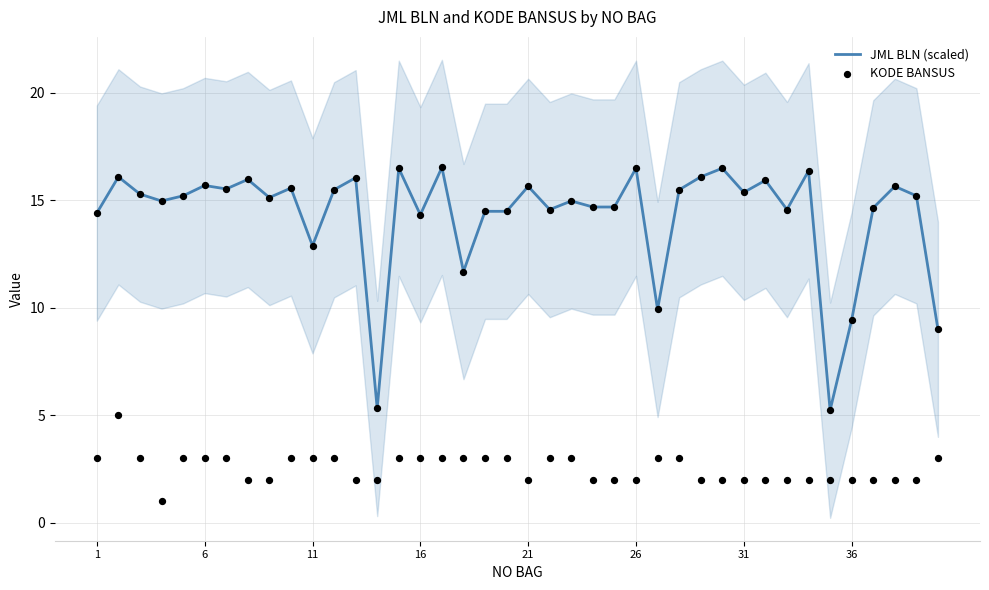

The value of JML BLN (scaled) at 6 is 15.7. True or false?

True